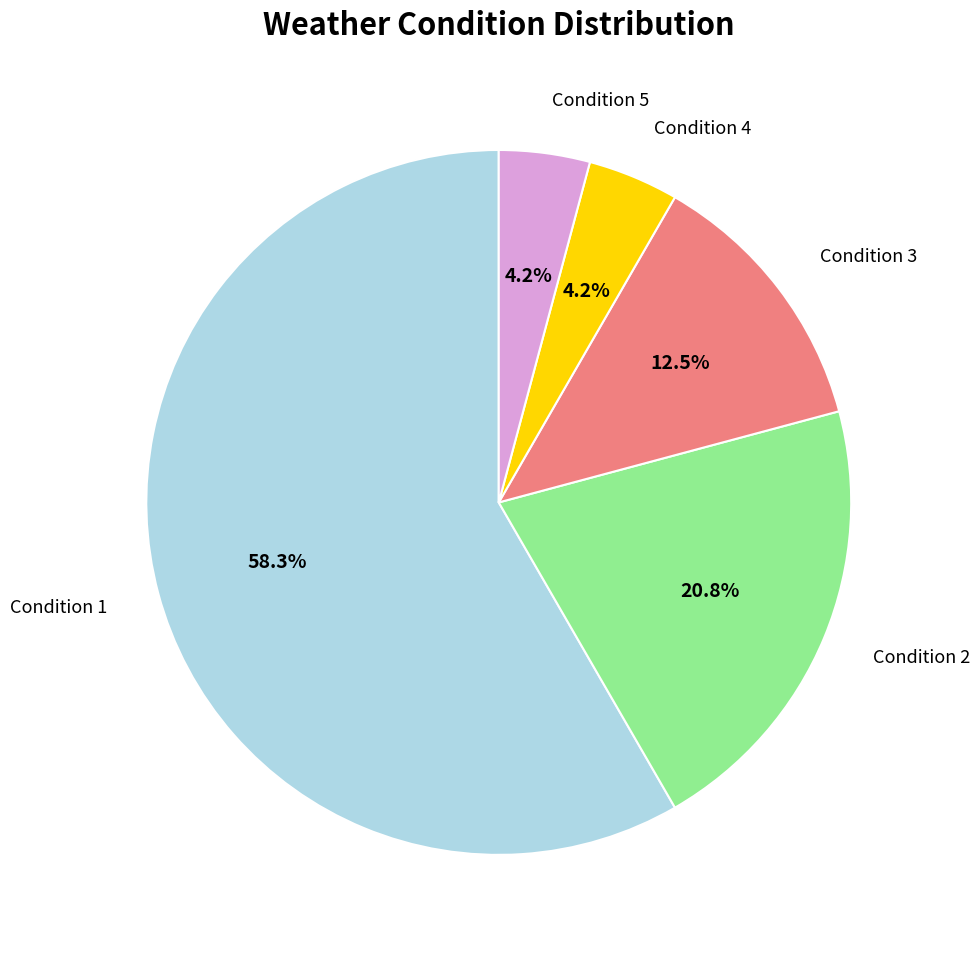

Is there any slice that represents more than half of the pie?

Yes